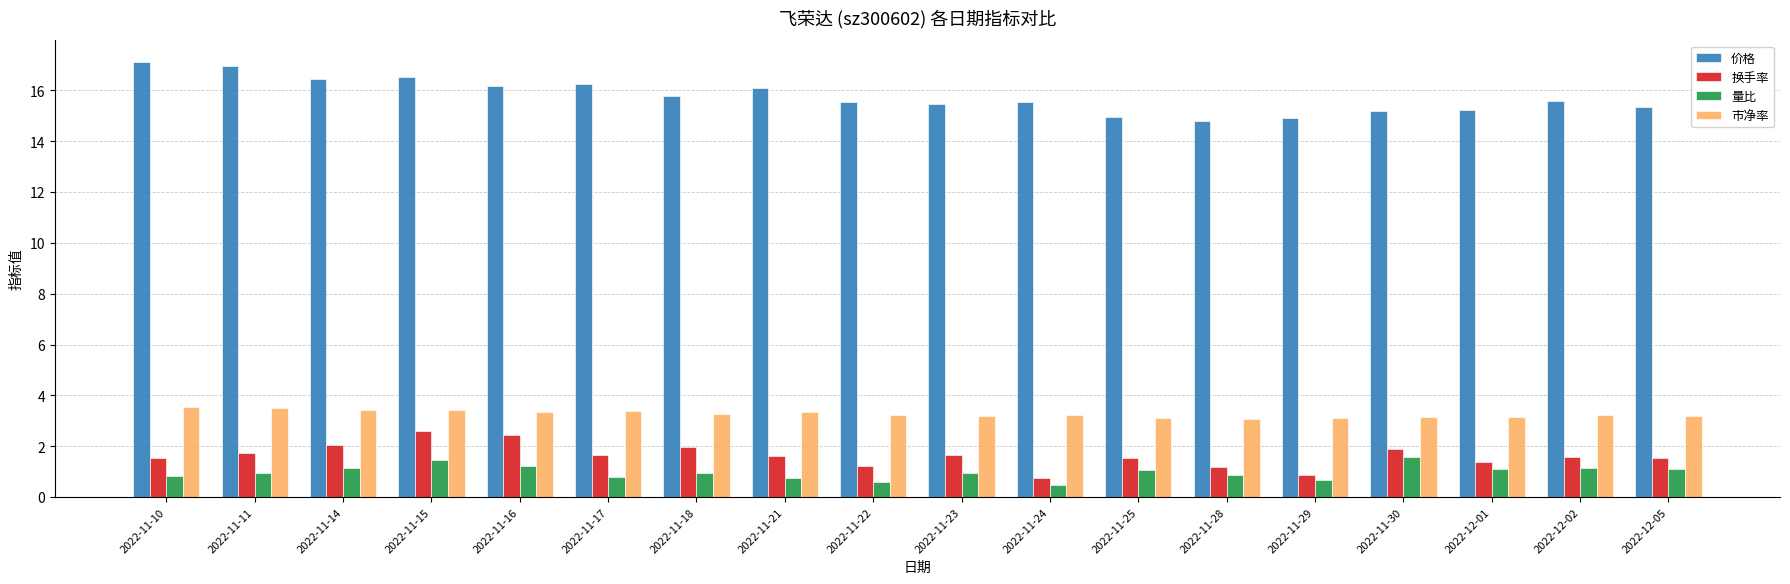

Does the chart contain any negative values?

No